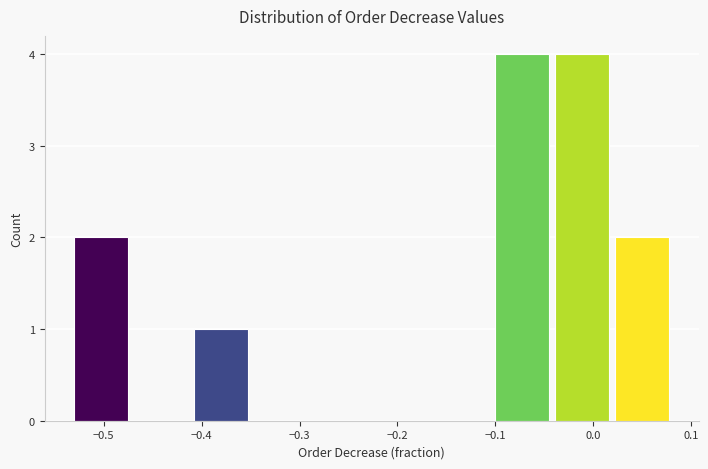

How tall is the bar that spans -0.53 to -0.47 on the x-axis? Neither the bar edges nor the heights are printed on the chart, so give them approximately, as read against the axes.

2